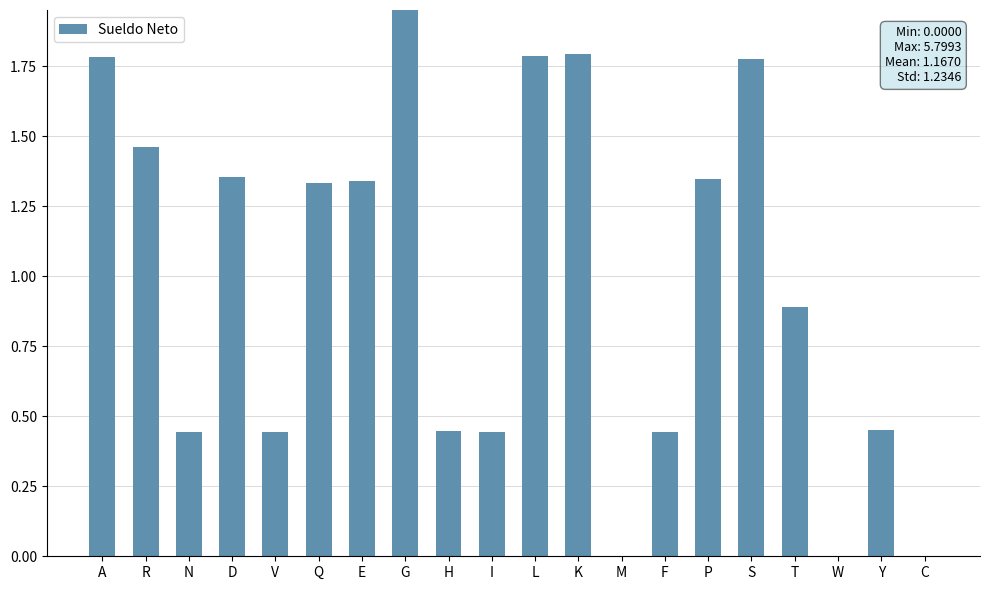

Which category has the lowest value across all series?

M